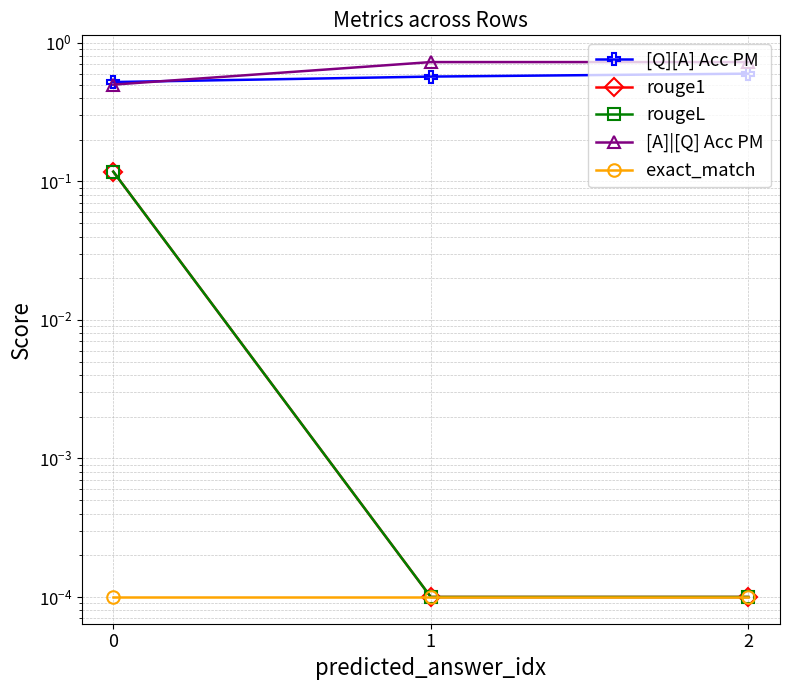

Reading right to left, what are all the values shown in this chart?

[Q][A] Acc PM: 0.6	0.6	0.5
rouge1: 0.0	0.0	0.1
rougeL: 0.0	0.0	0.1
[A]|[Q] Acc PM: 0.7	0.7	0.5
exact_match: 0.0	0.0	0.0